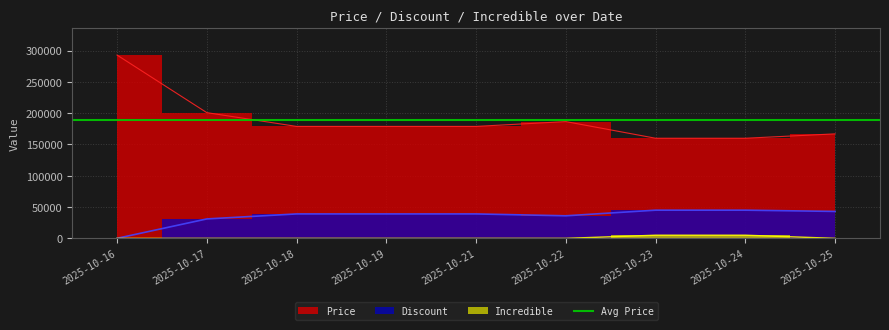

True or false: Incredible and Price intersect in this chart.

False